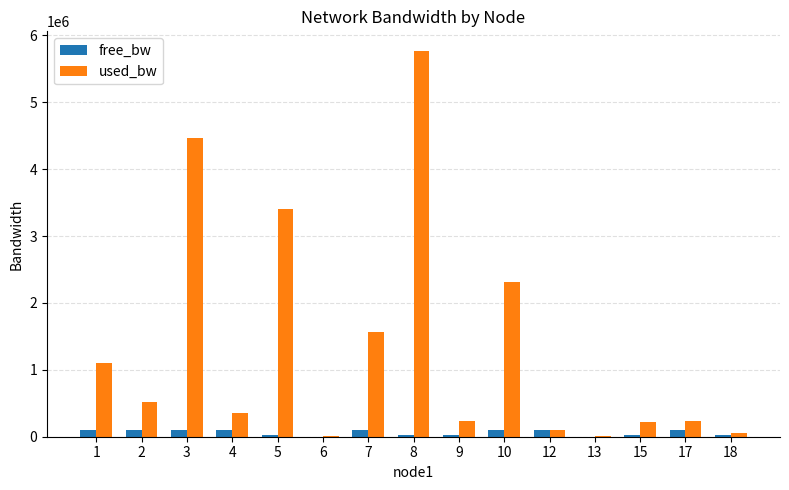

How many groups of bars are there?

15